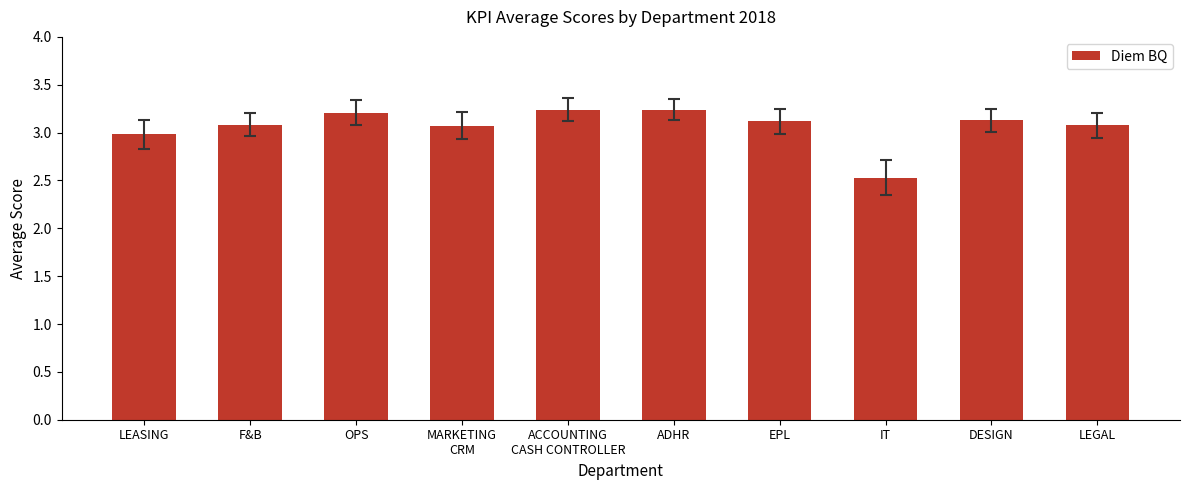

How many values are below 3?

2